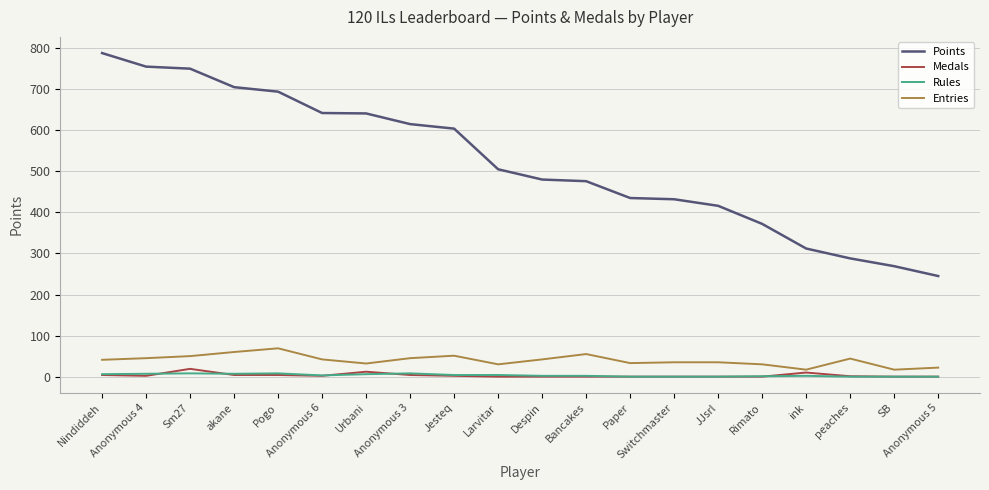

What is the greatest value displayed?

788